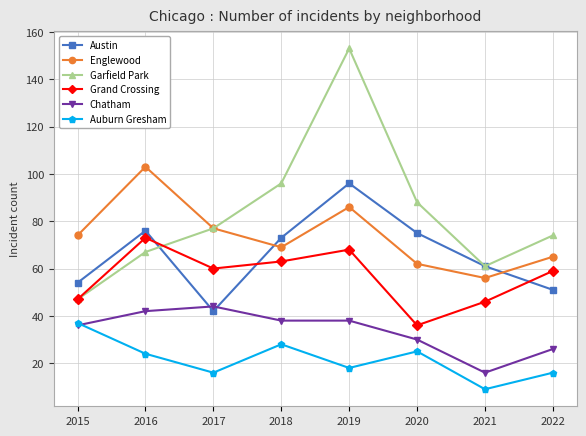

Which series has the largest total across all categories?

Garfield Park